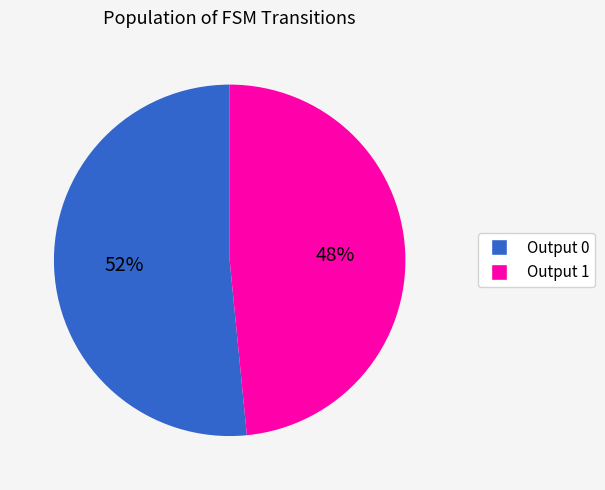

Is there a majority slice in this chart?

Yes